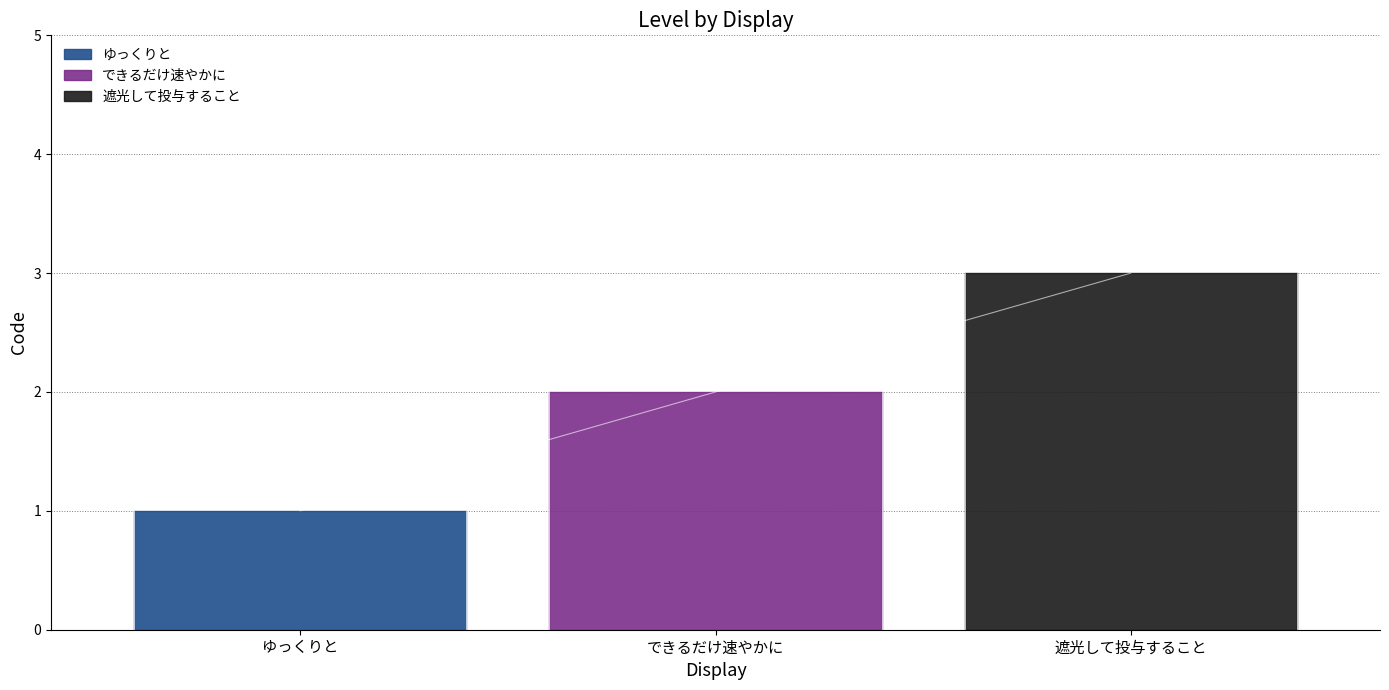

The chart shows a value of 3 at できるだけ速やかに. True or false?

False